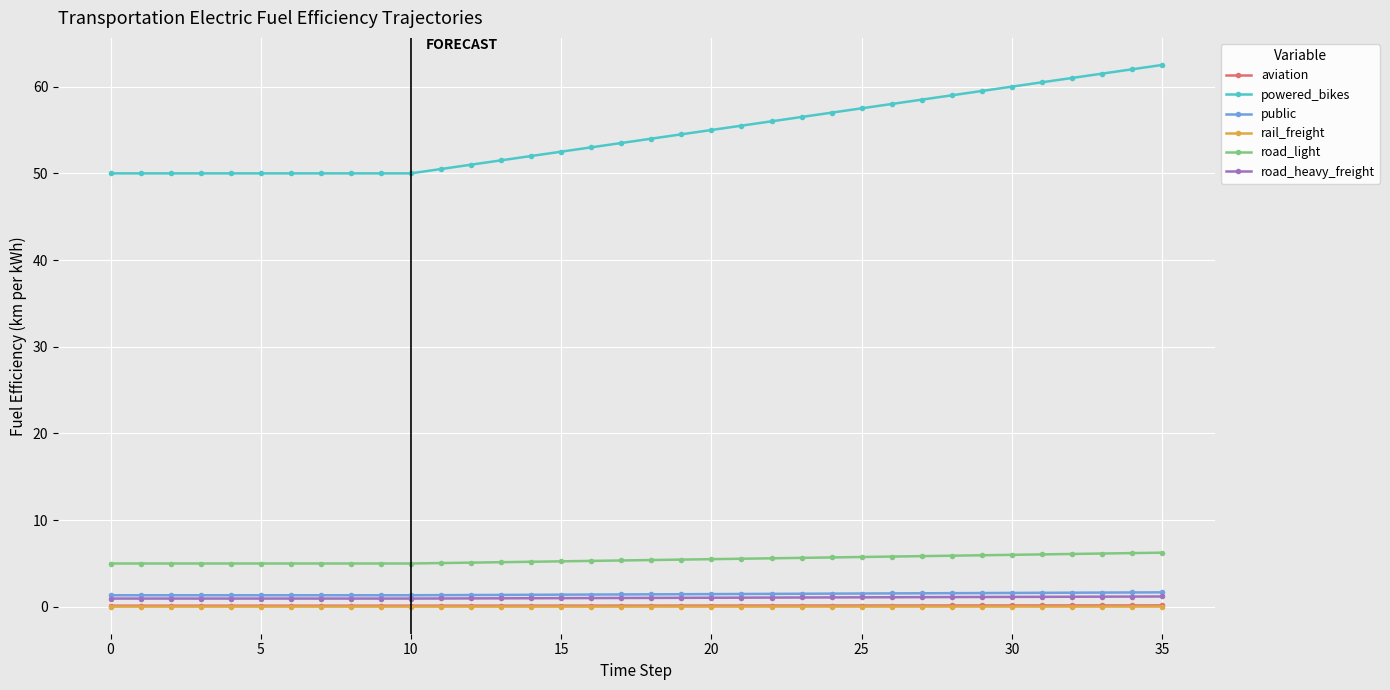

What is the minimum value for road_light?

5.0